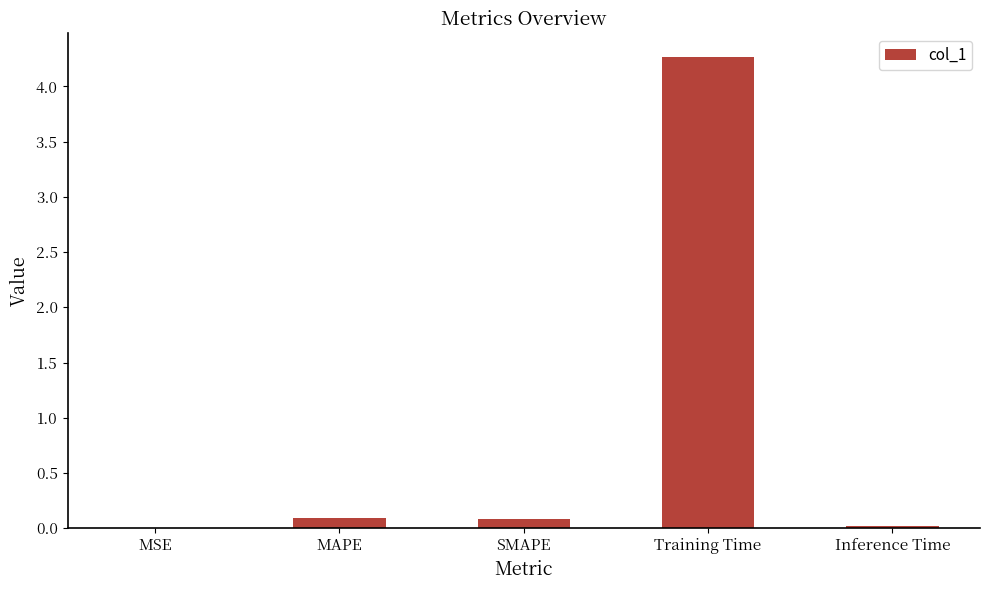

Is it true that the value at MAPE is 0.1?

True